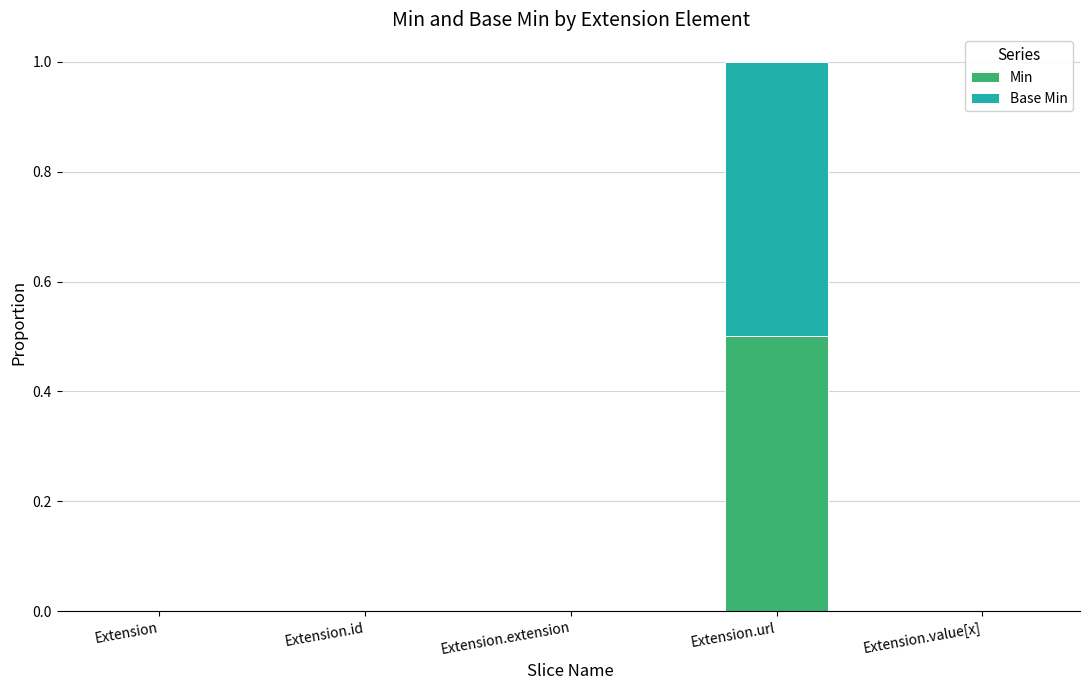

At which label does Min reach its peak?

Extension.url